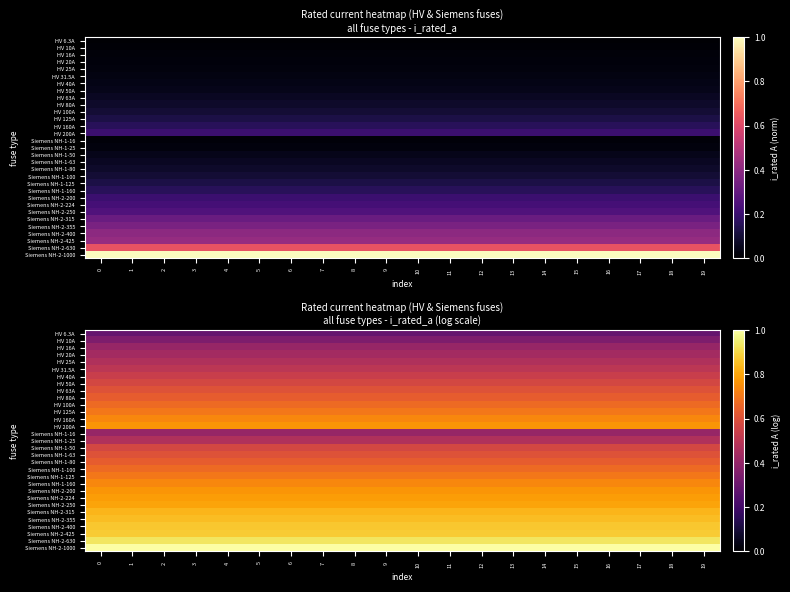

At how many categories does at least one series exceed 0?

20